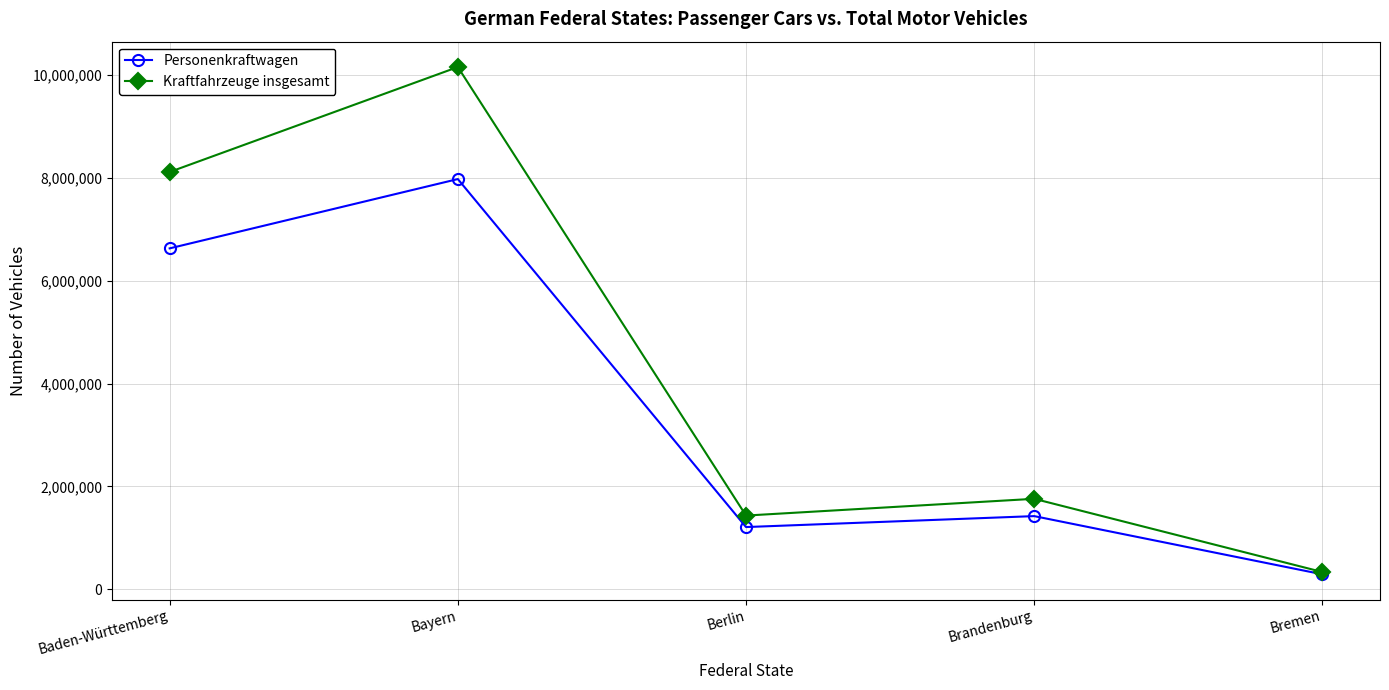

Reading left to right, extract all data points from this chart.

Personenkraftwagen: 6626660	7973421	1210790	1423631	292514
Kraftfahrzeuge insgesamt: 8111142	10150608	1434141	1759920	337171